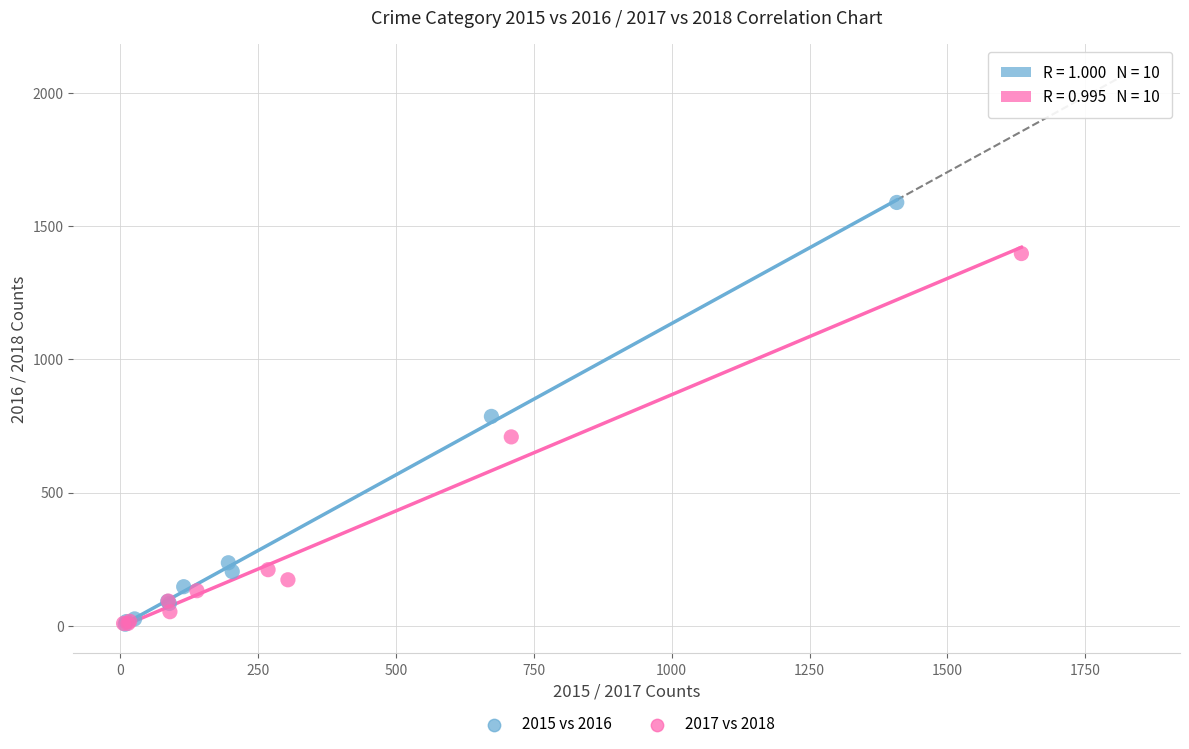

Which series contains the highest Y value?

2015 vs 2016